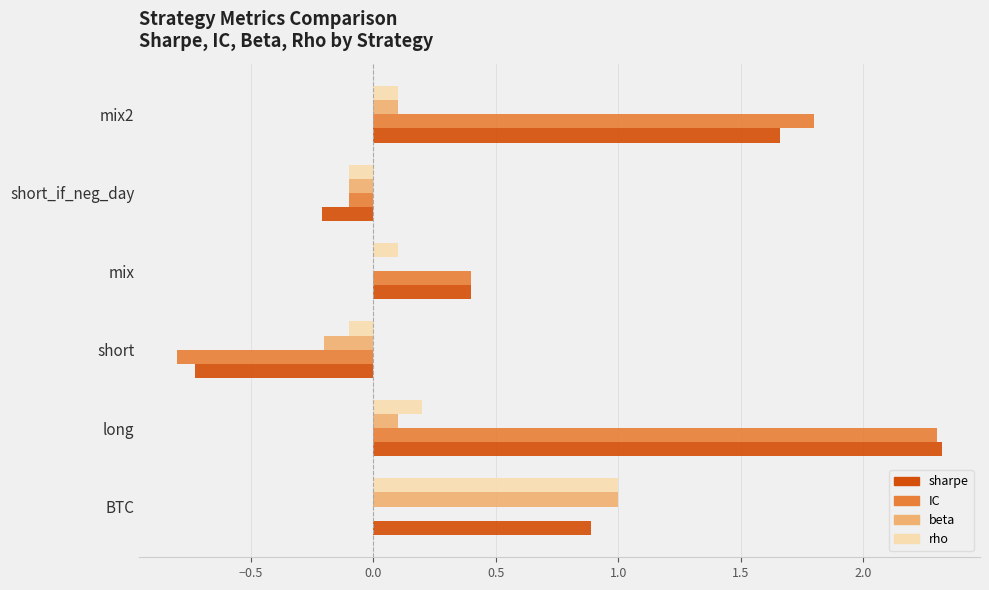

True or false: beta has a value of 0.4 at BTC.

False